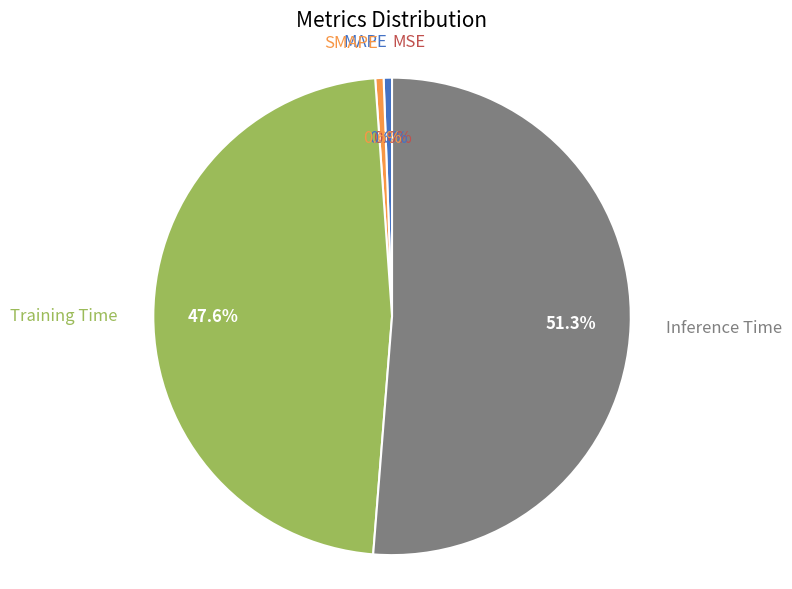

To the nearest percent, what percentage of the pie is Inference Time?

51%